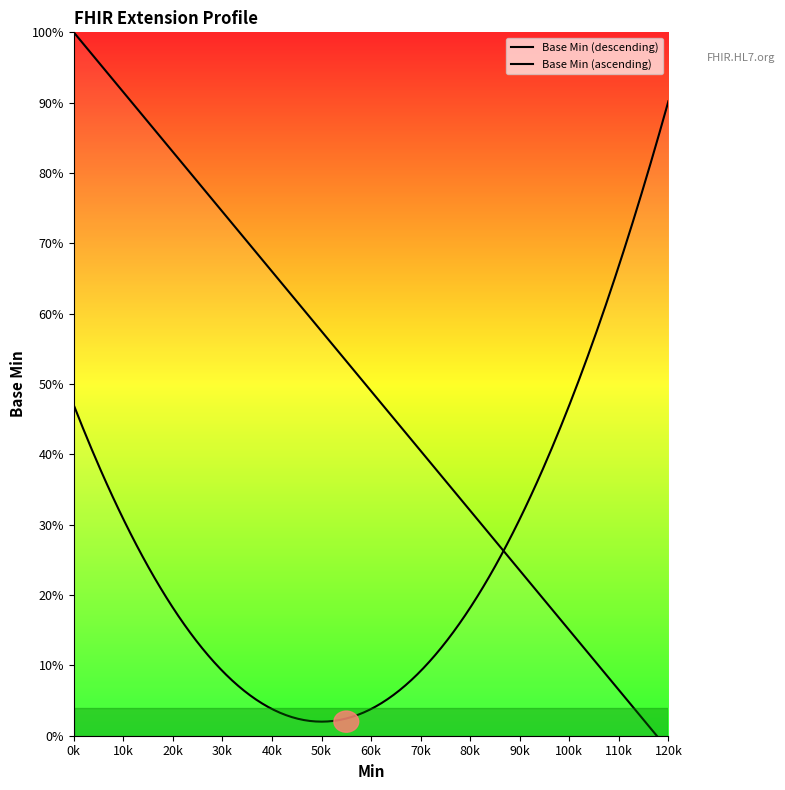

What is the sum of all values?

2